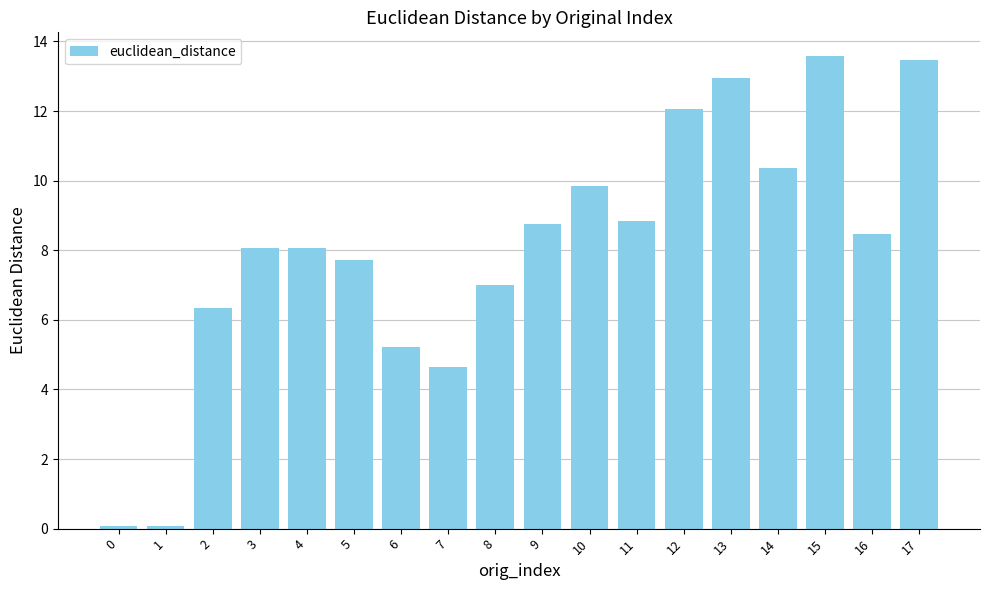

What is the difference between the values at 9 and 17?

4.7